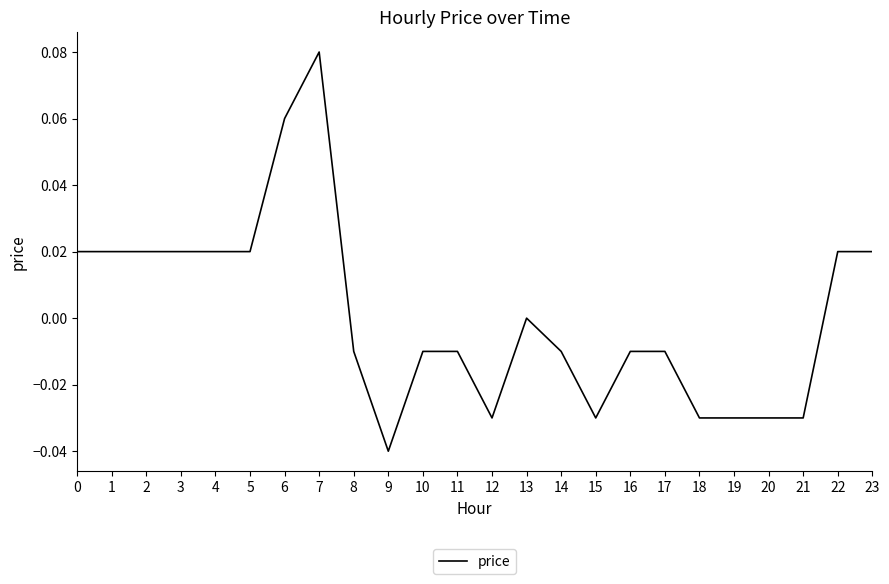

Between 2 and 6, which is larger?

6